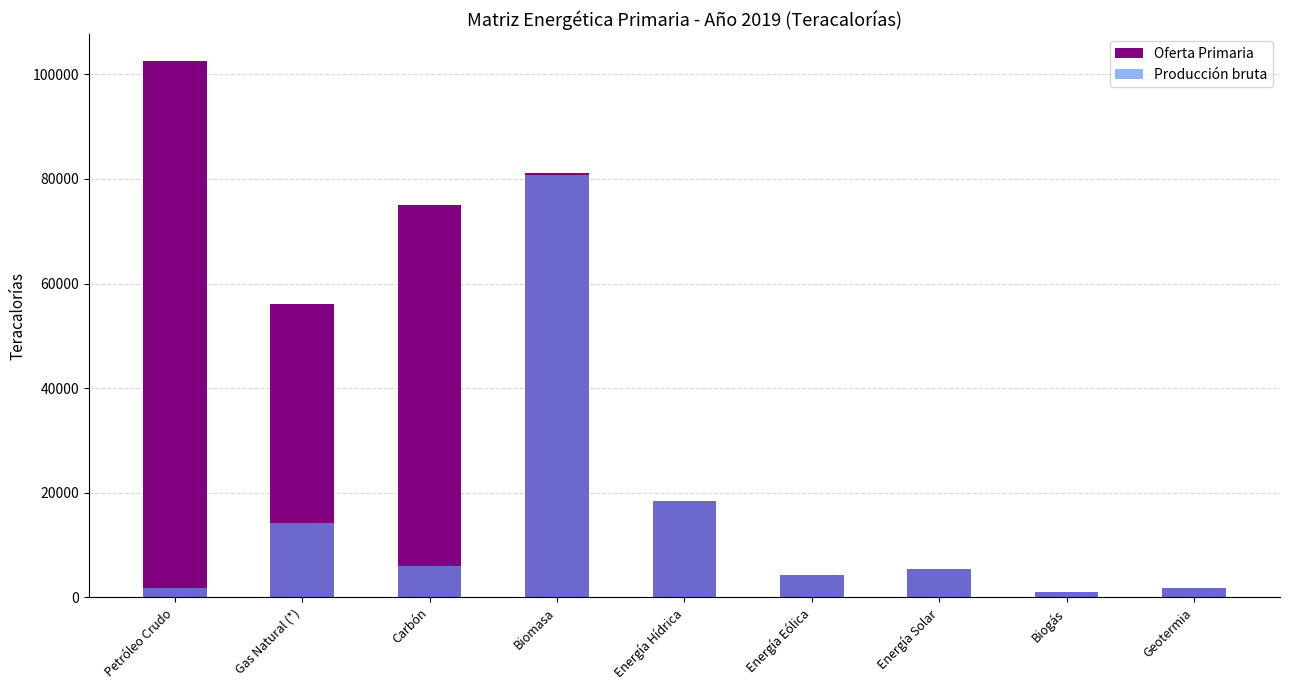

How many groups of bars are there?

9